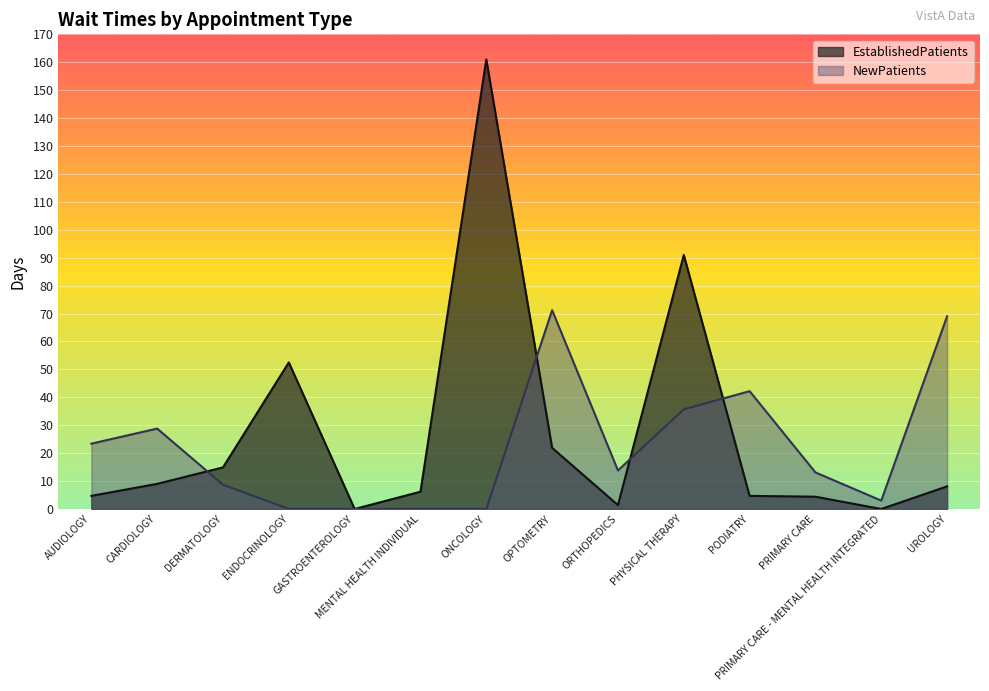

Which series has the largest range (max minus min)?

EstablishedPatients